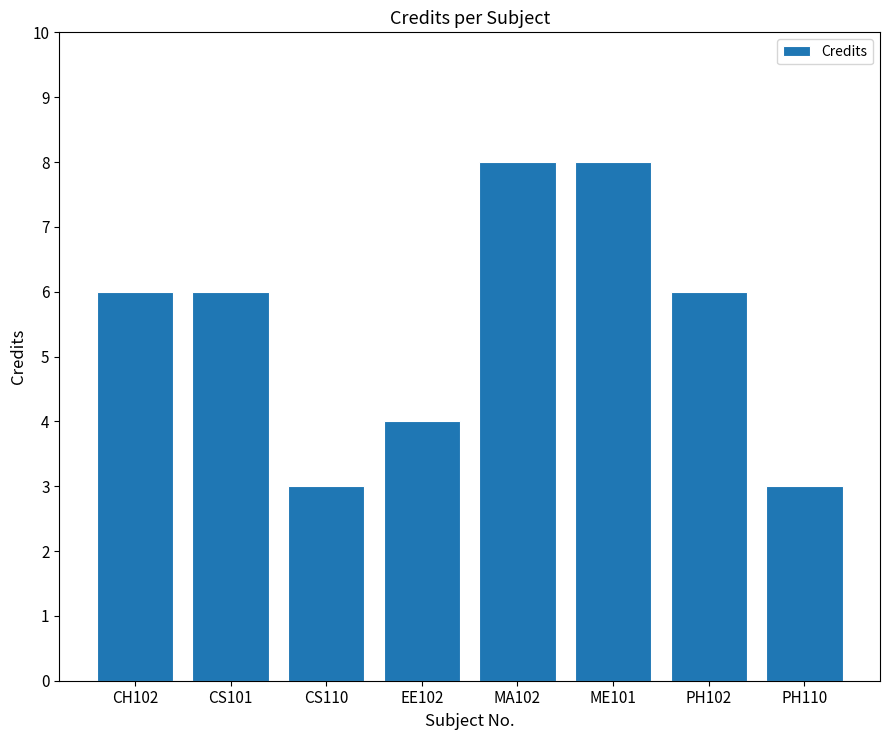

Between ME101 and CH102, which is larger?

ME101